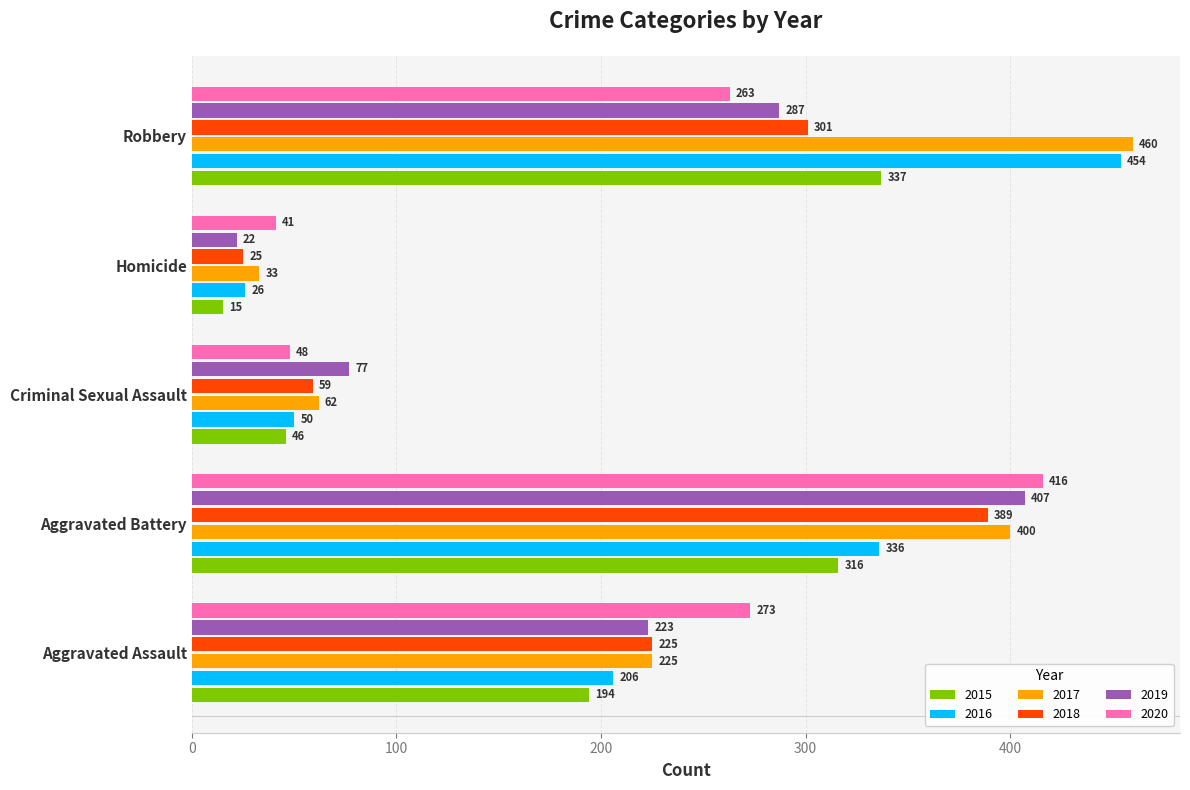

Which series has the widest spread of values?

2016